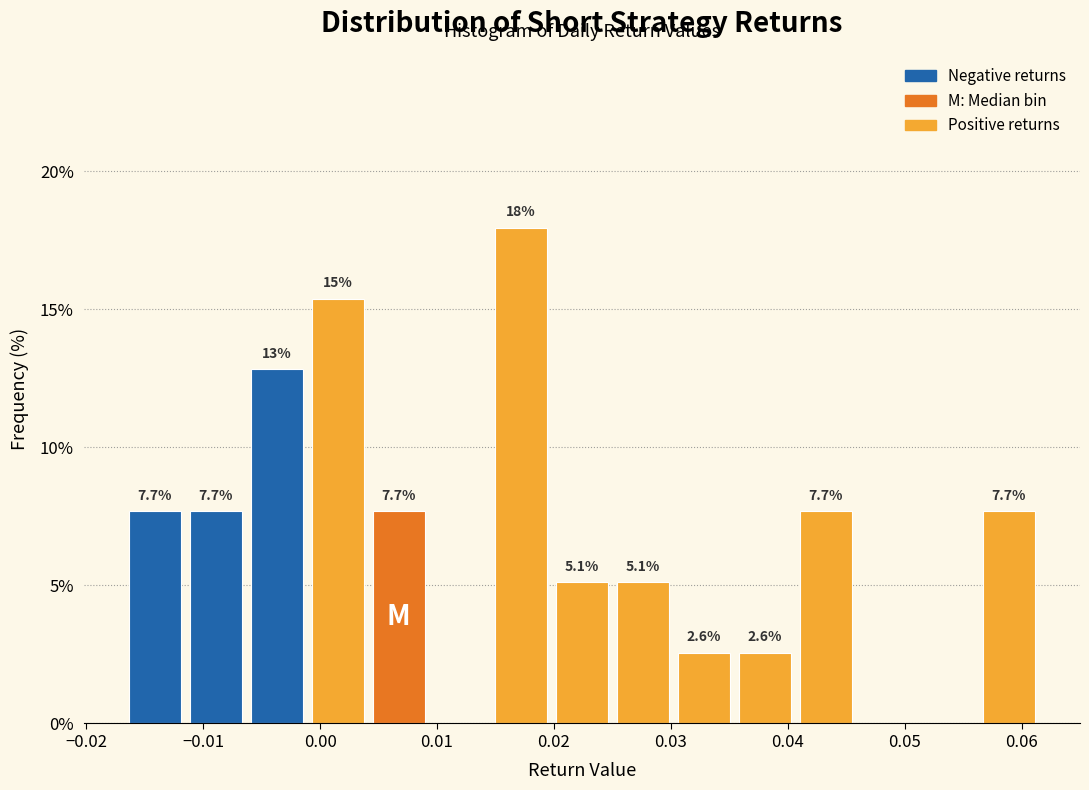

Over which range of the x-axis is the bar tallest?

0.015 to 0.020